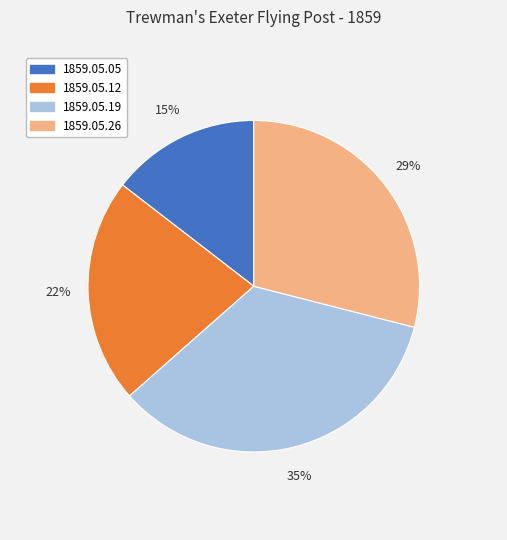

What is the largest slice in the pie chart?

1859.05.19